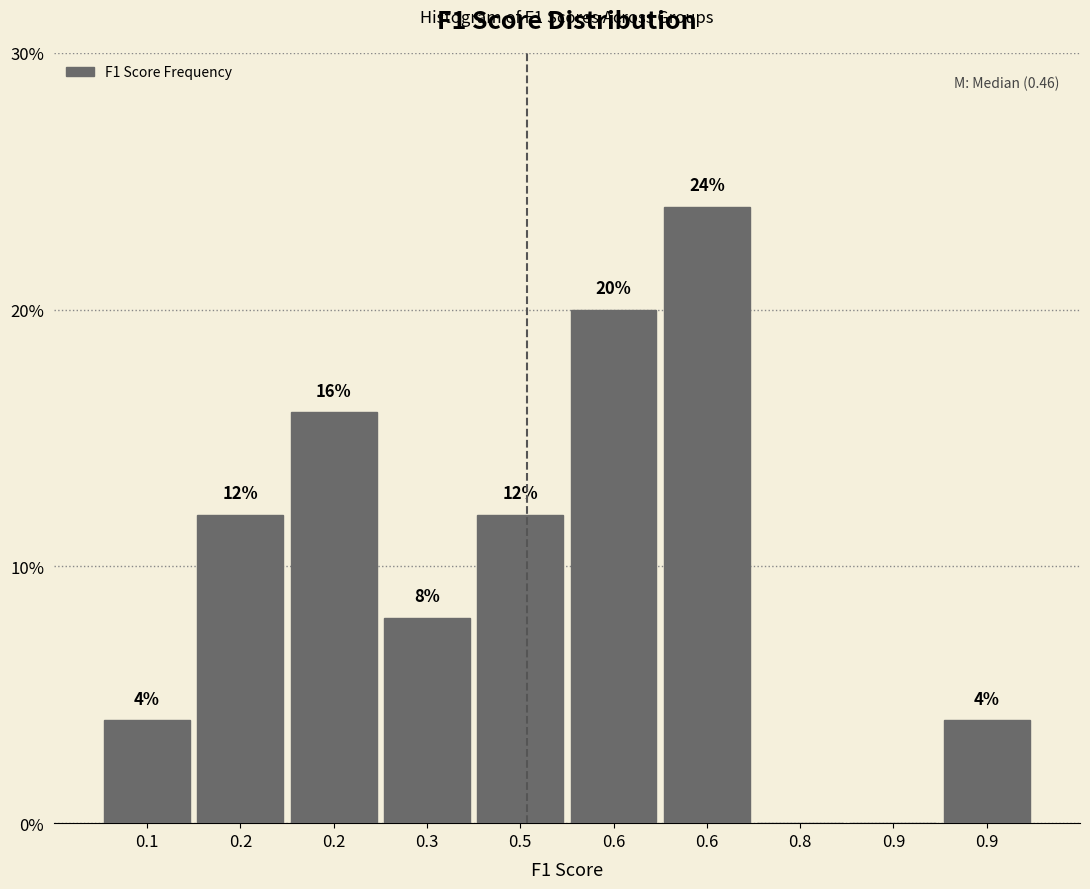

How many series are shown in this chart?

1